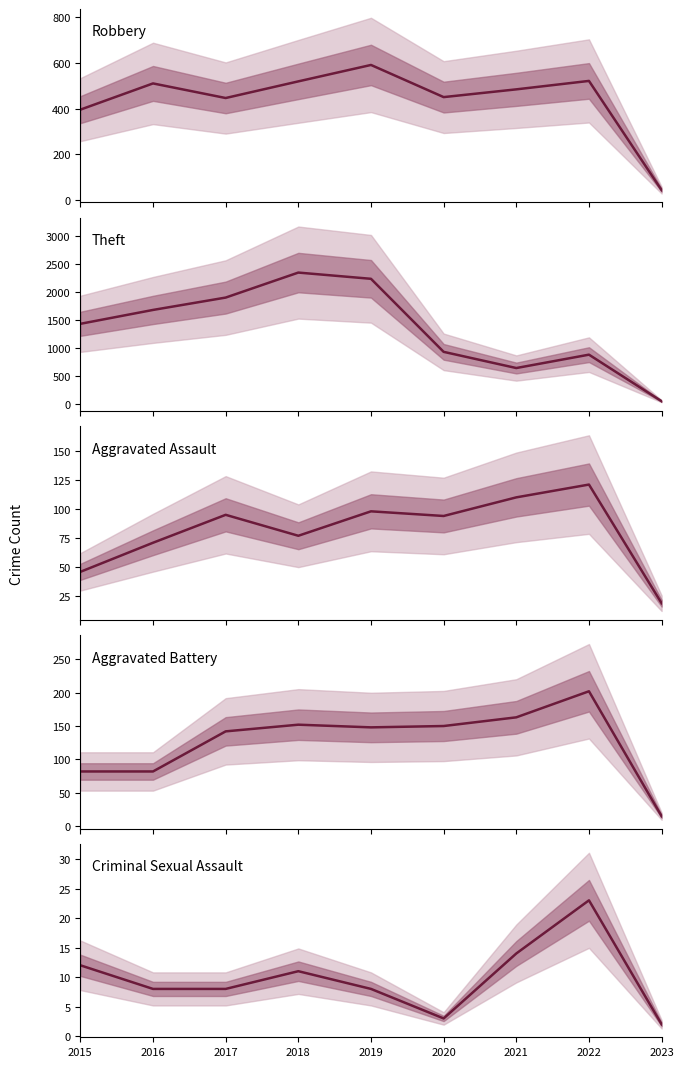

Which series has the largest total across all categories?

Theft